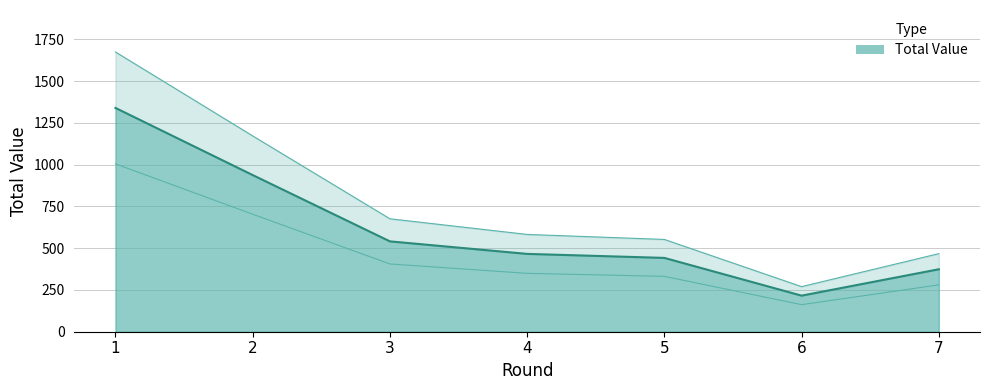

At which category does the data reach its first local valley?

6